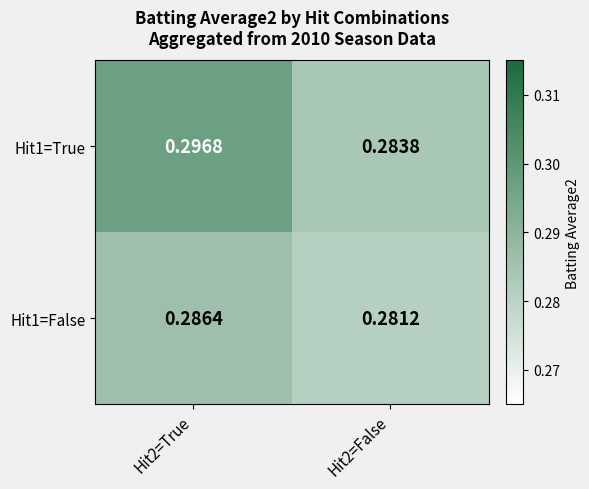

Is the value of Hit1=True at Hit2=False greater than the value of Hit1=False at Hit2=False?

Yes